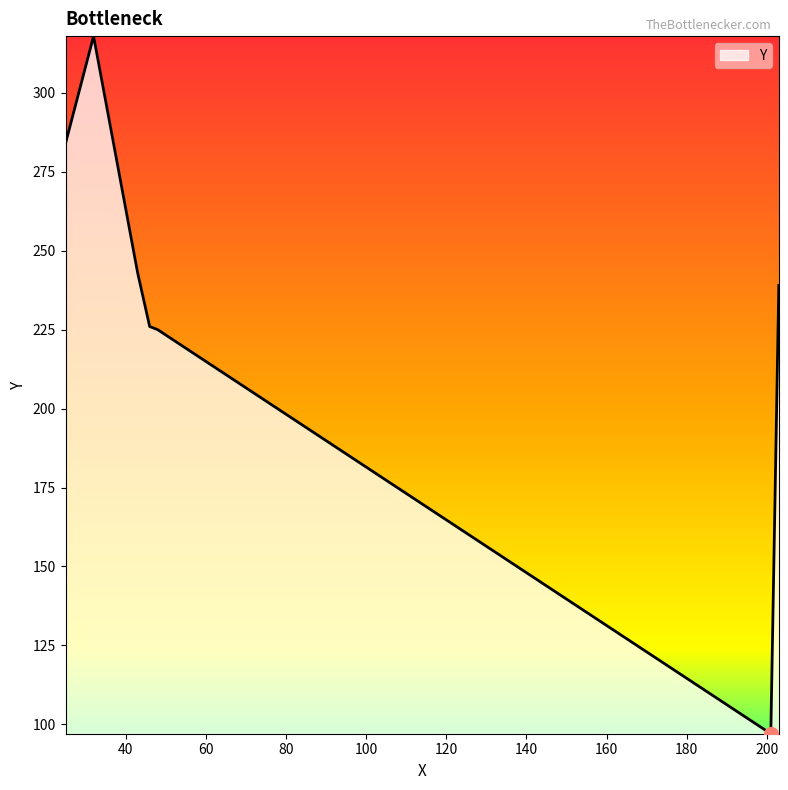

What is the greatest value displayed?

318